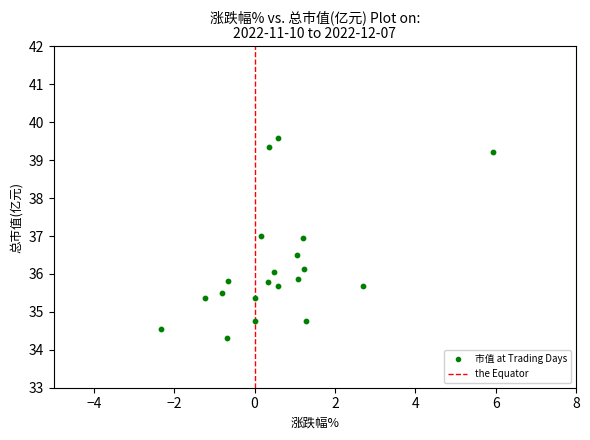

What is the range of Y values (max minus min)?

5.3